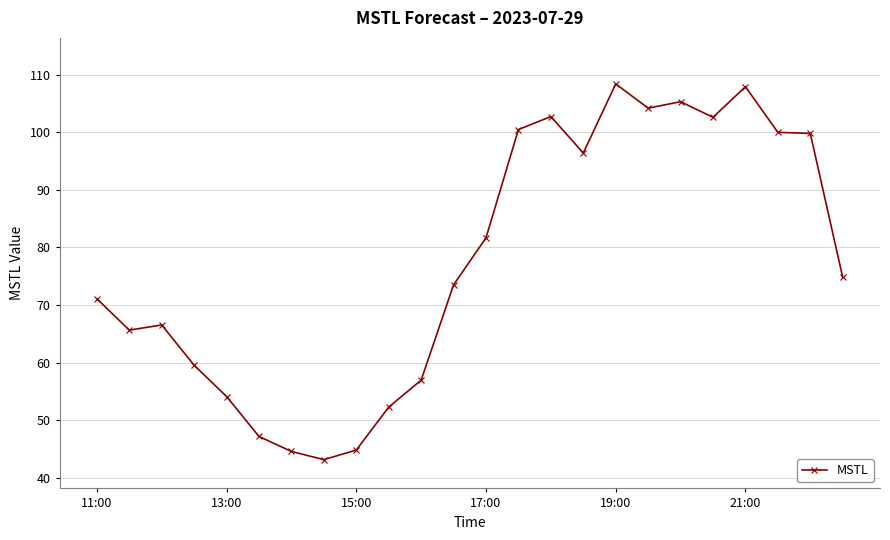

True or false: there are more than 0 points higher than both neighbors.

True